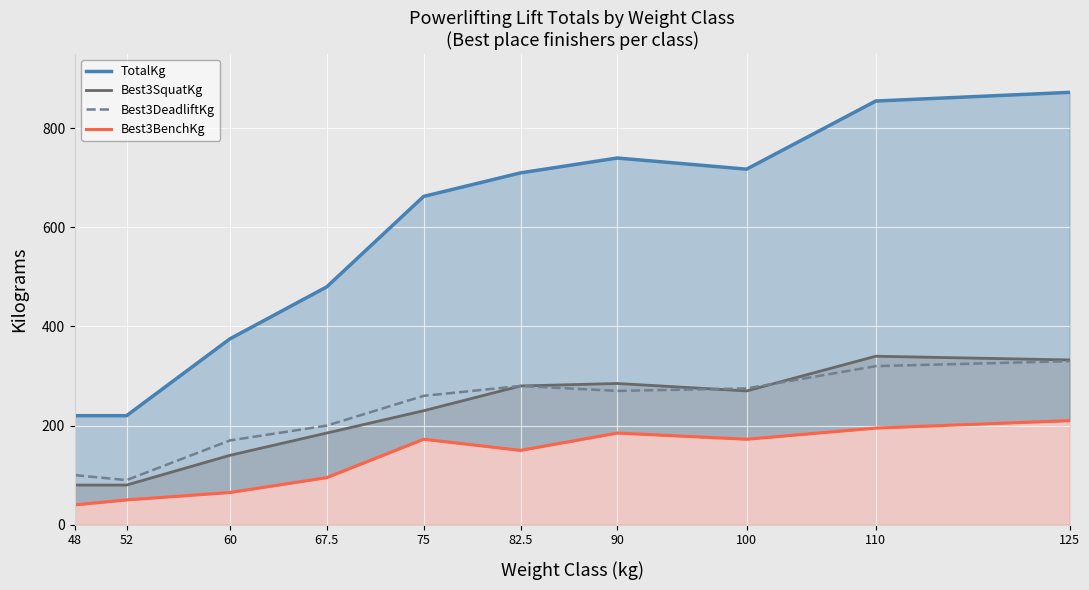

What is the lowest value of the Best3DeadliftKg series?

90.0